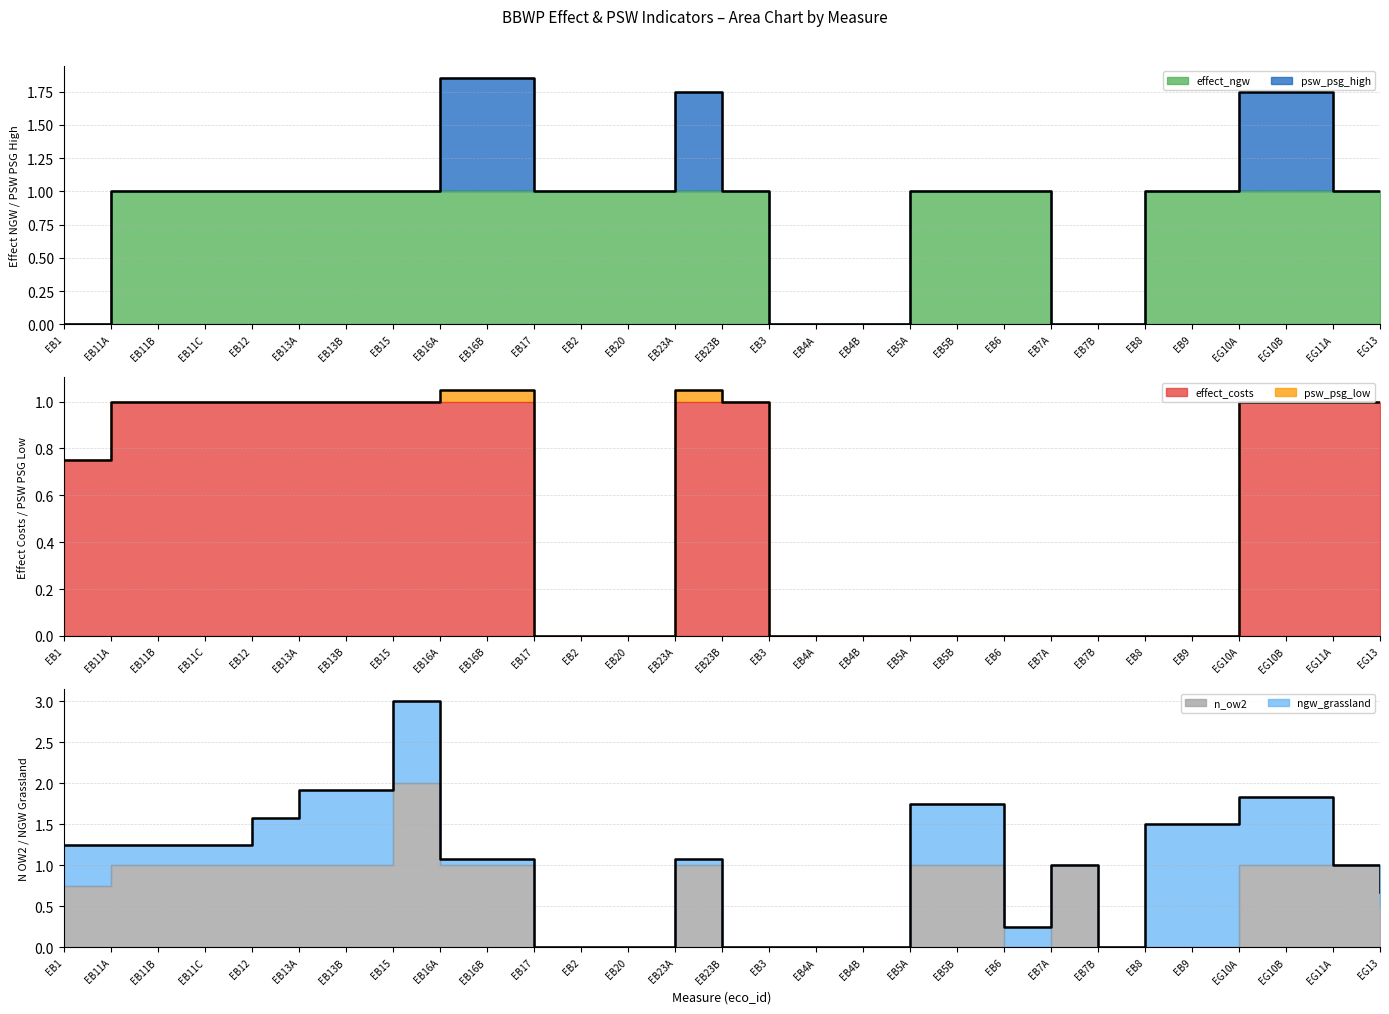

List the labels in order of n_ow2 value, largest first.

EB15, EB11A, EB11B, EB11C, EB12, EB13A, EB13B, EB16A, EB16B, EB23A, EB5A, EB5B, EB7A, EG10A, EG10B, EG11A, EB1, EG13, EB17, EB2, EB20, EB23B, EB3, EB4A, EB4B, EB6, EB7B, EB8, EB9